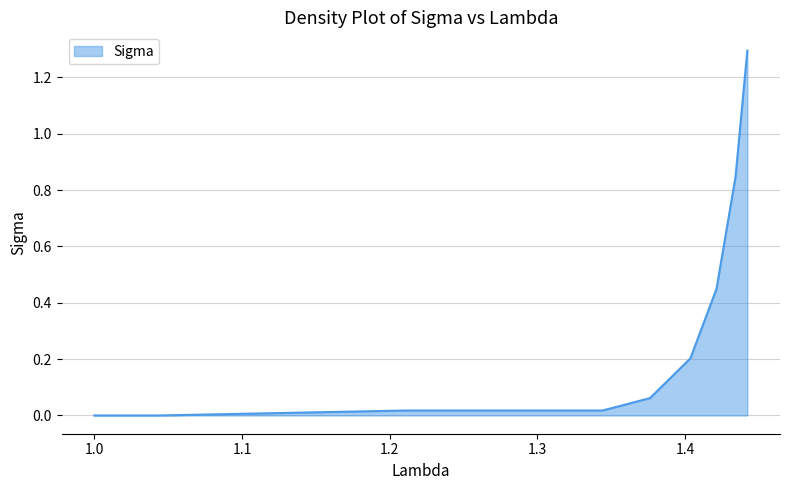

What is the difference between the maximum and minimum values?

1.3